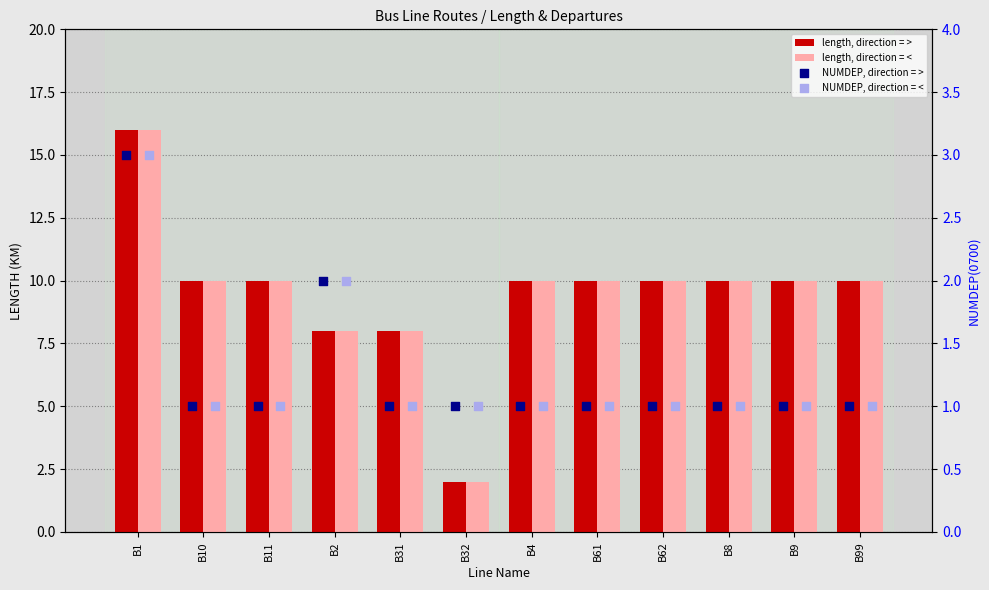

What are all the series names shown in the legend?

length, direction = >, length, direction = <, NUMDEP, direction = >, NUMDEP, direction = <